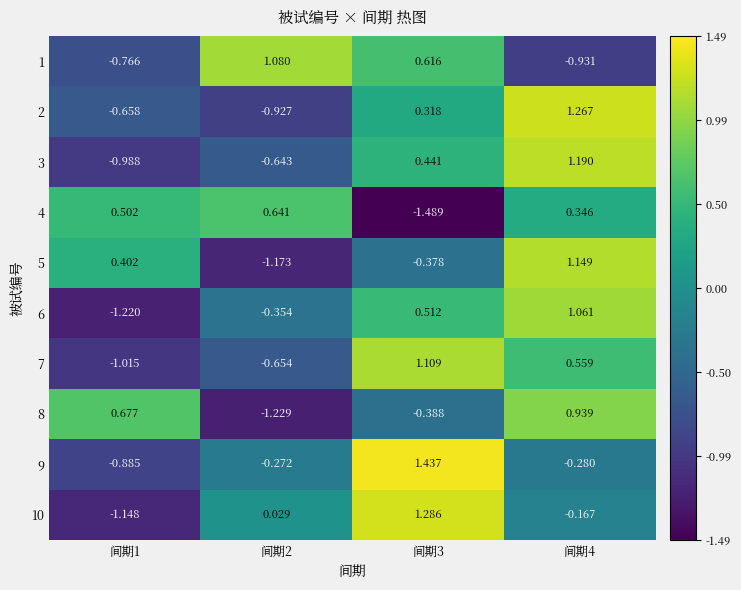

Is the value of 1 at 间期3 greater than the value of 8 at 间期2?

Yes